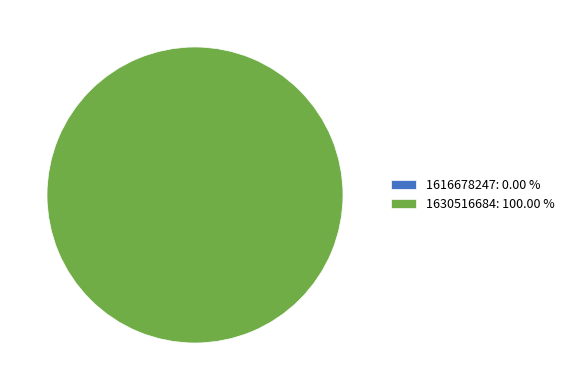

Does any single category account for the majority?

Yes